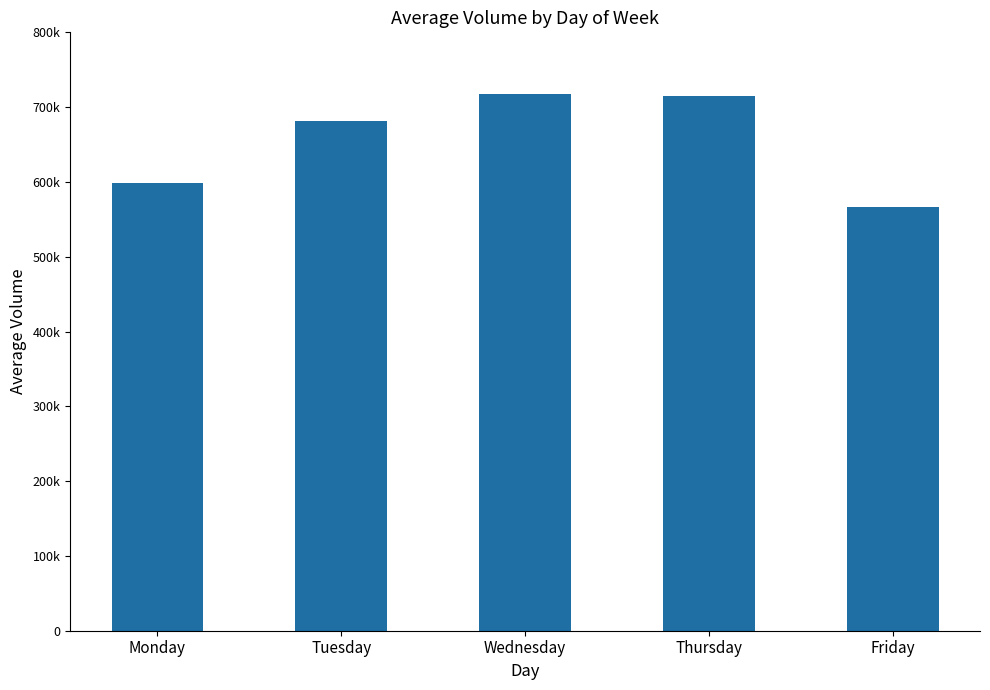

Reading right to left, extract all data points from this chart.

Friday=566796	Thursday=714369	Wednesday=717998	Tuesday=681753	Monday=599163